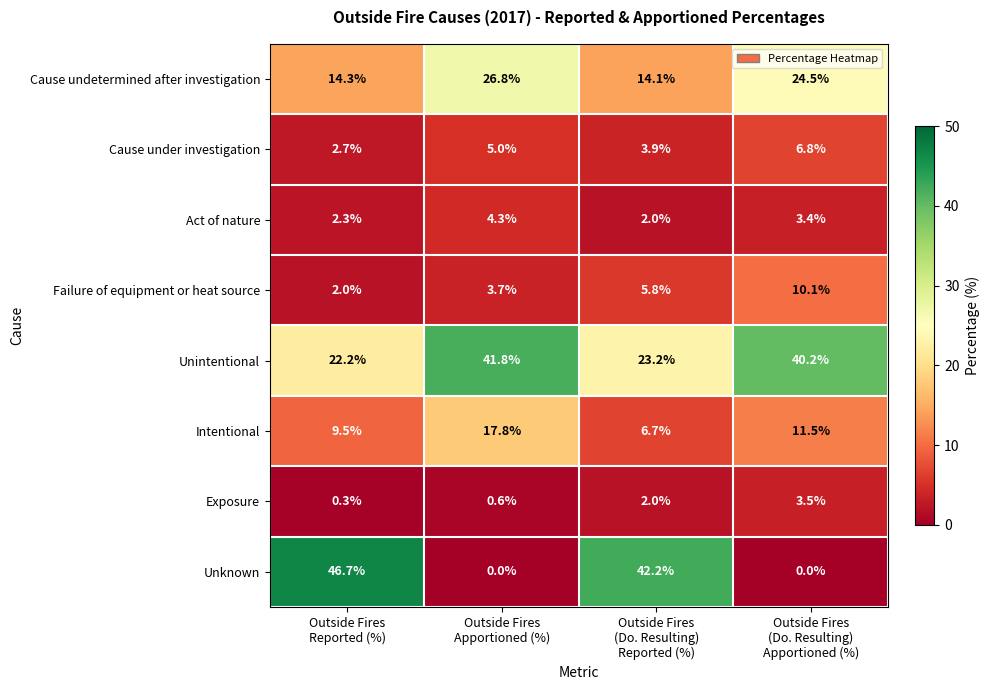

How many distinct data groups are displayed?

8